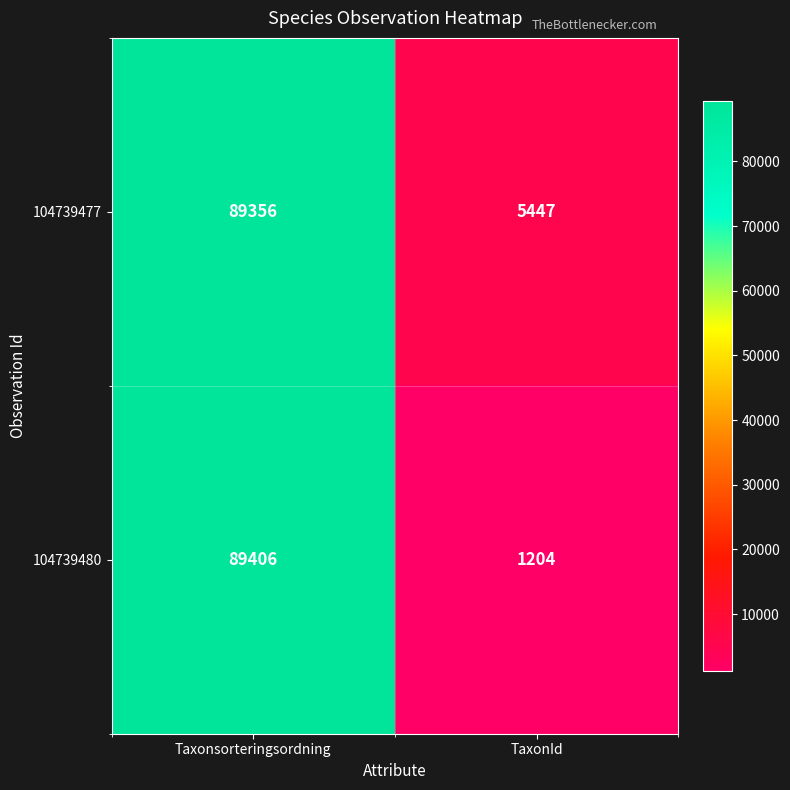

Which category has the lowest value across all series?

TaxonId